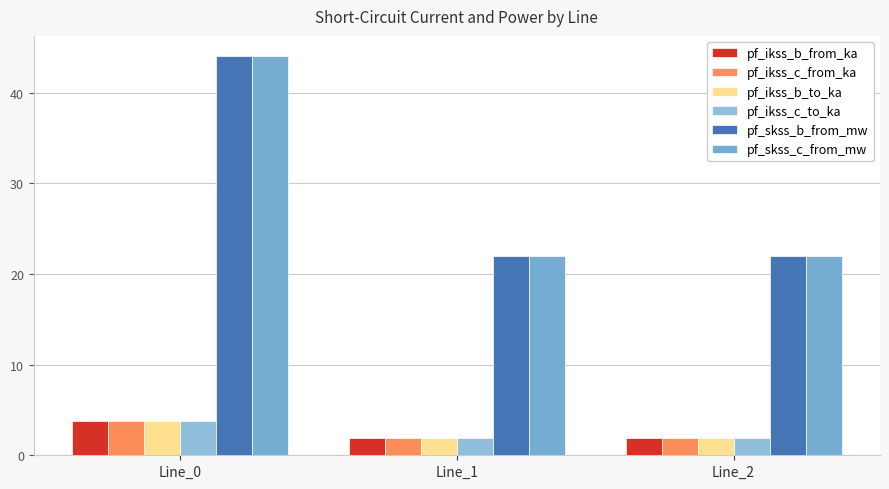

What is the difference between the maximum and second lowest values in the pf_ikss_b_to_ka series?

1.9